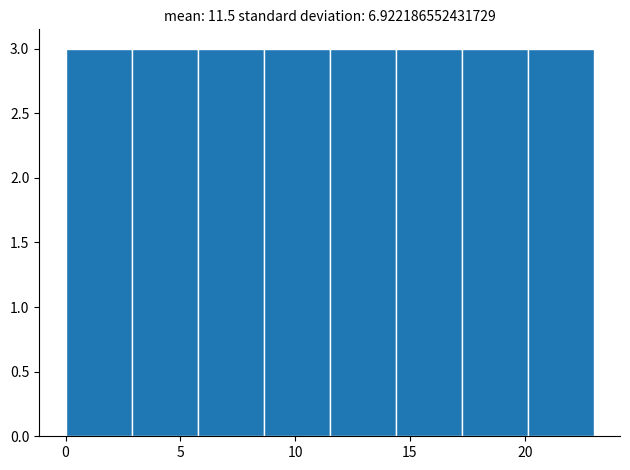

Reading left to right, transcribe this chart: for each bar, give the range it covers on the x-axis and its height. Neither the bar edges nor the heights are printed on the chart, so give them approximately, as read against the axes.

0.0 to 3.0: 3
3.0 to 6.0: 3
6.0 to 8.5: 3
8.5 to 11.5: 3
11.5 to 14.5: 3
14.5 to 17.5: 3
17.5 to 20.0: 3
20.0 to 23.0: 3